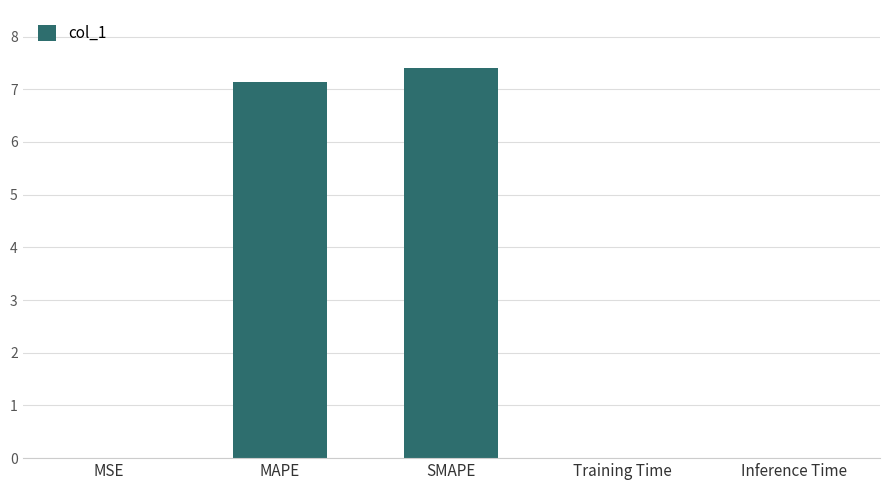

Which has a higher value, SMAPE or MSE?

SMAPE